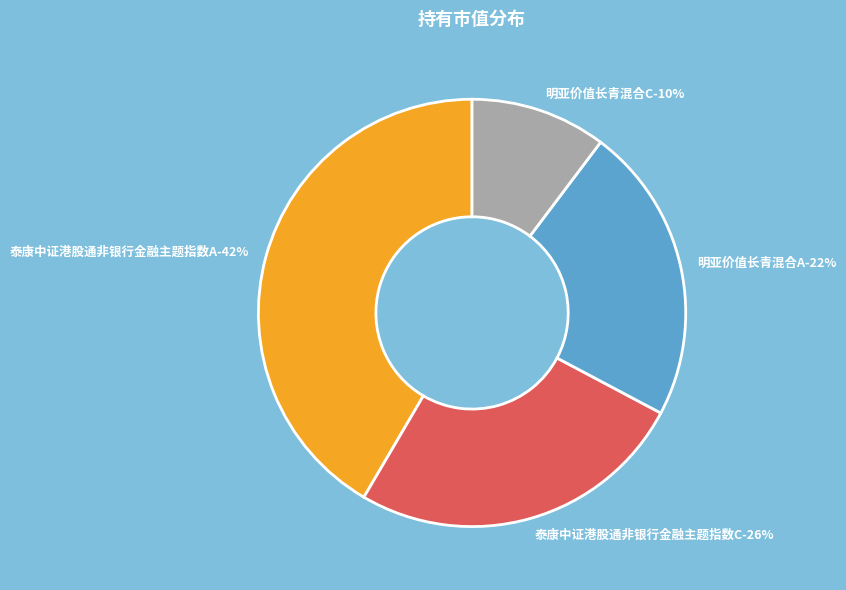

Which category has the biggest portion of the pie?

泰康中证港股通非银行金融主题指数A